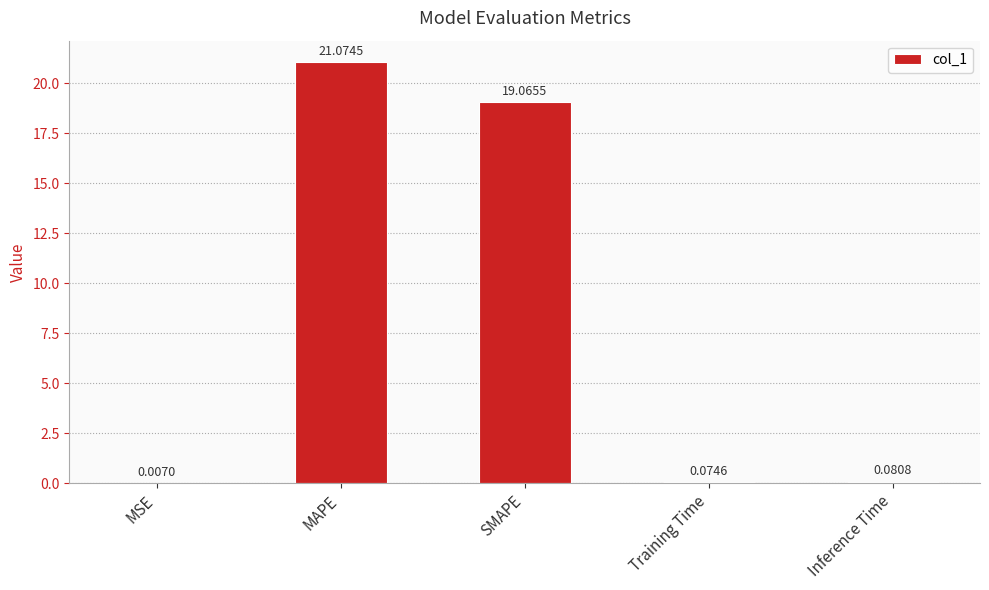

Does the chart contain stacked bars?

No